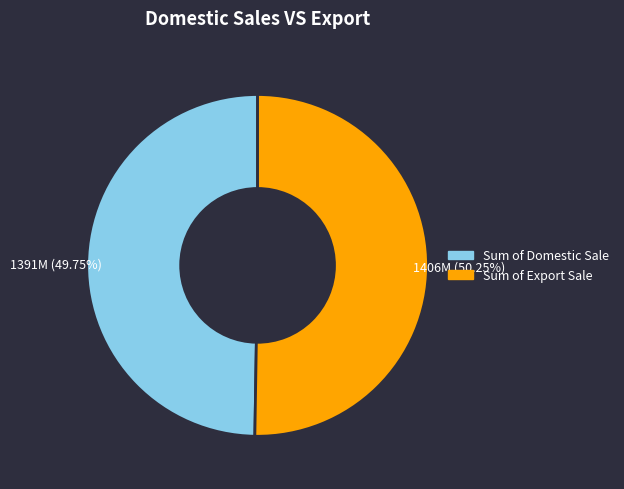

Does any single category account for the majority?

Yes